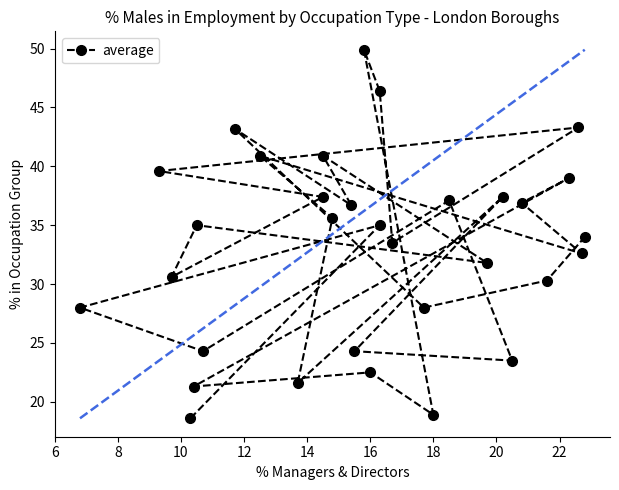

Does the chart have visible grid lines?

No